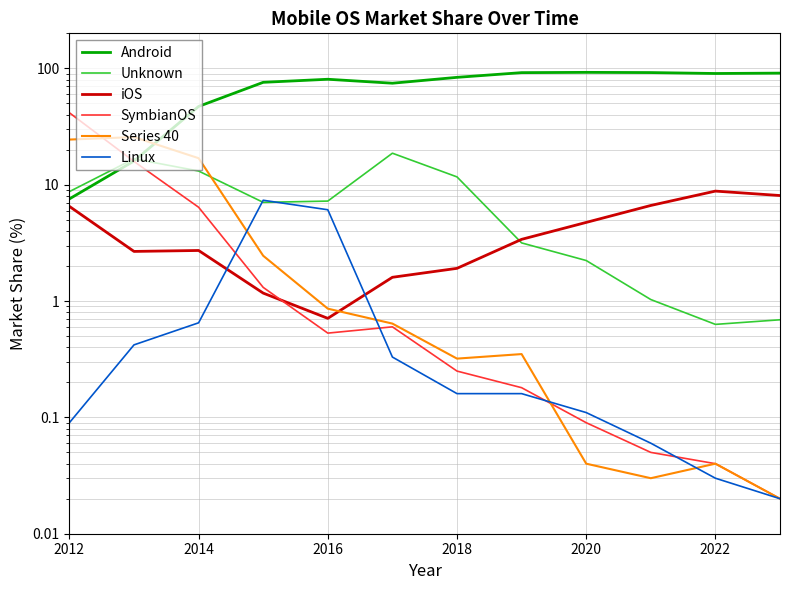

How many times do Android and Unknown cross each other?

1